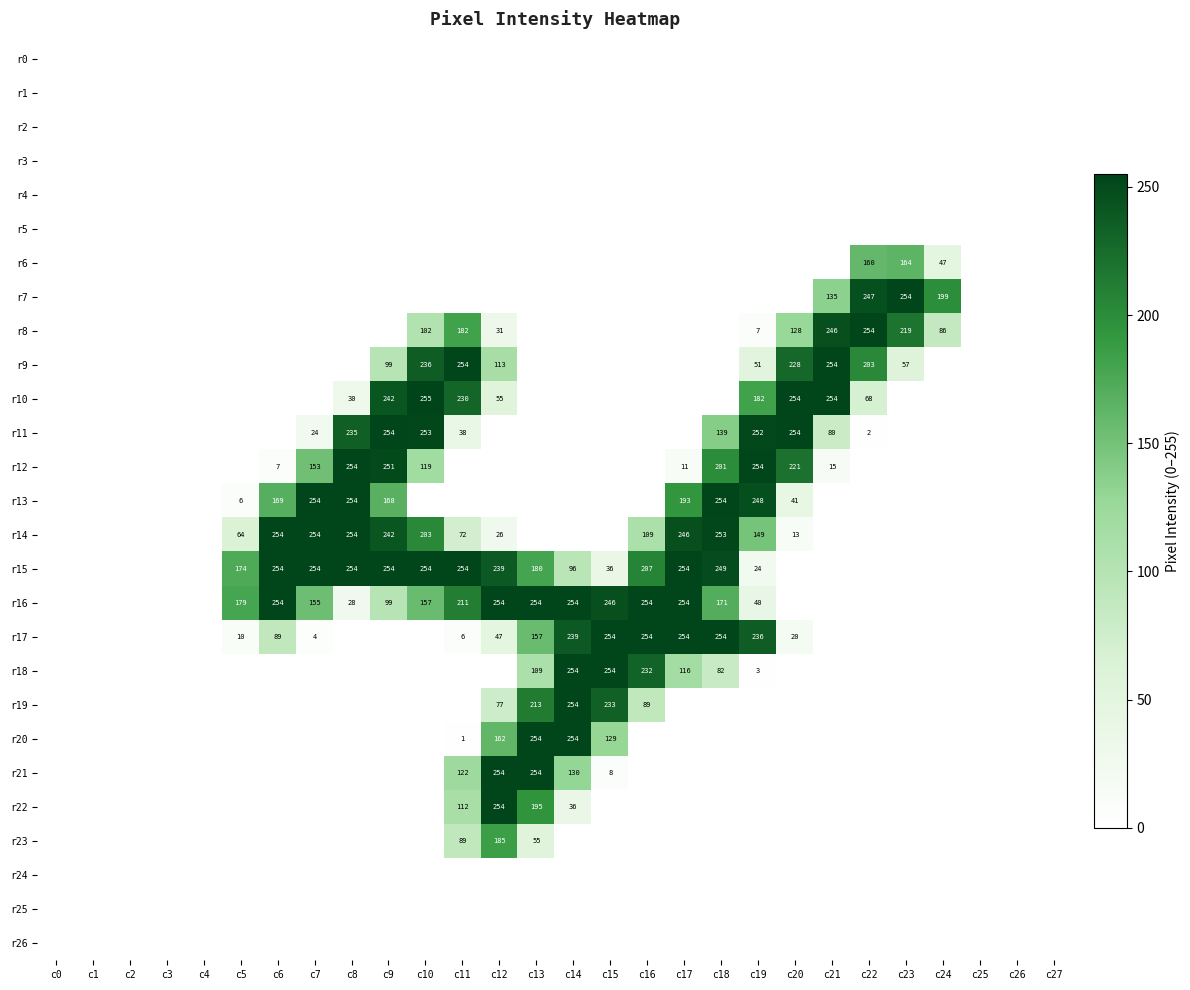

The r21 series shows 53 at c13. True or false?

False